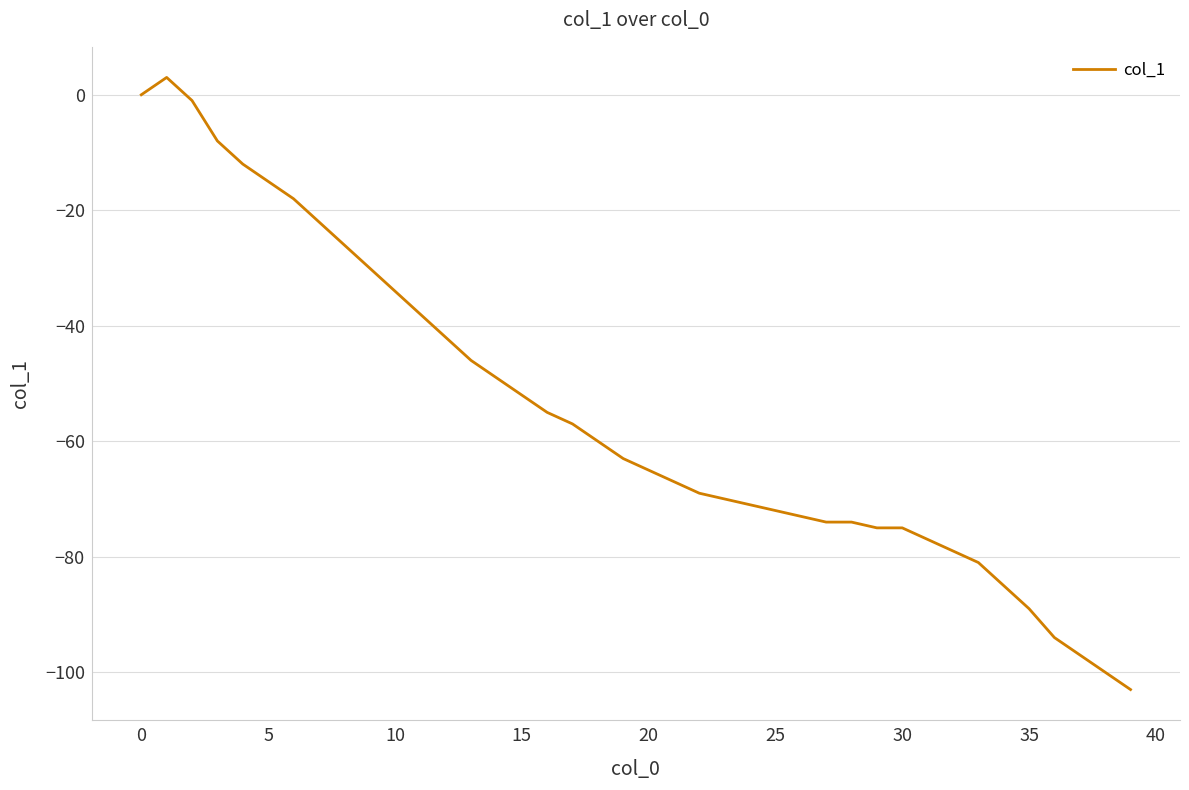

What is the maximum value shown in the chart?

3